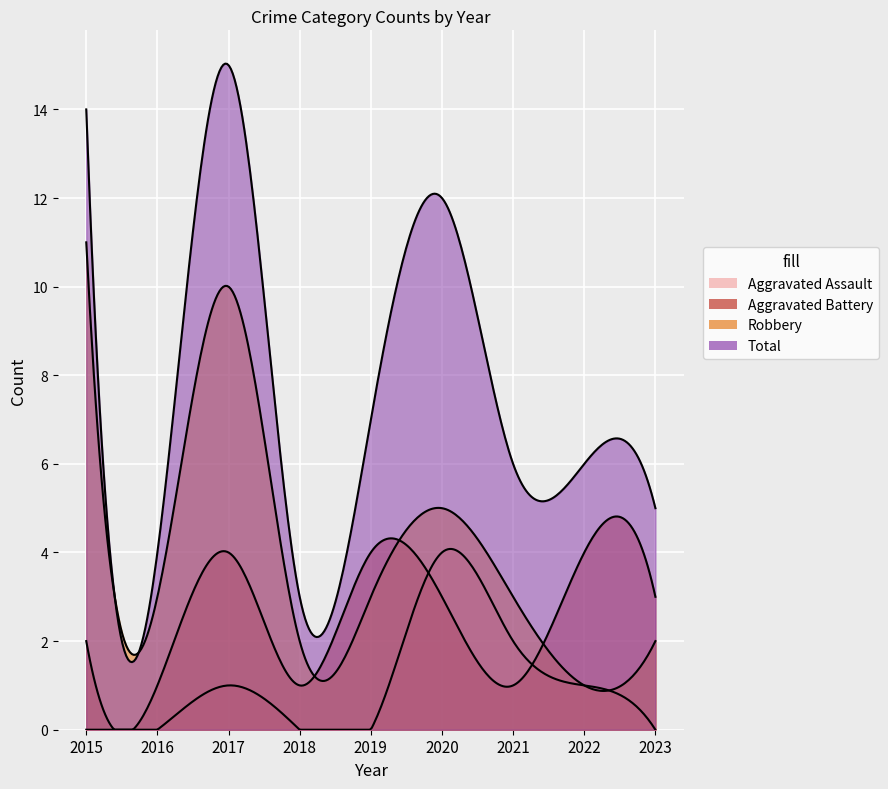

How many interior local peaks does the Aggravated Assault series have?

2